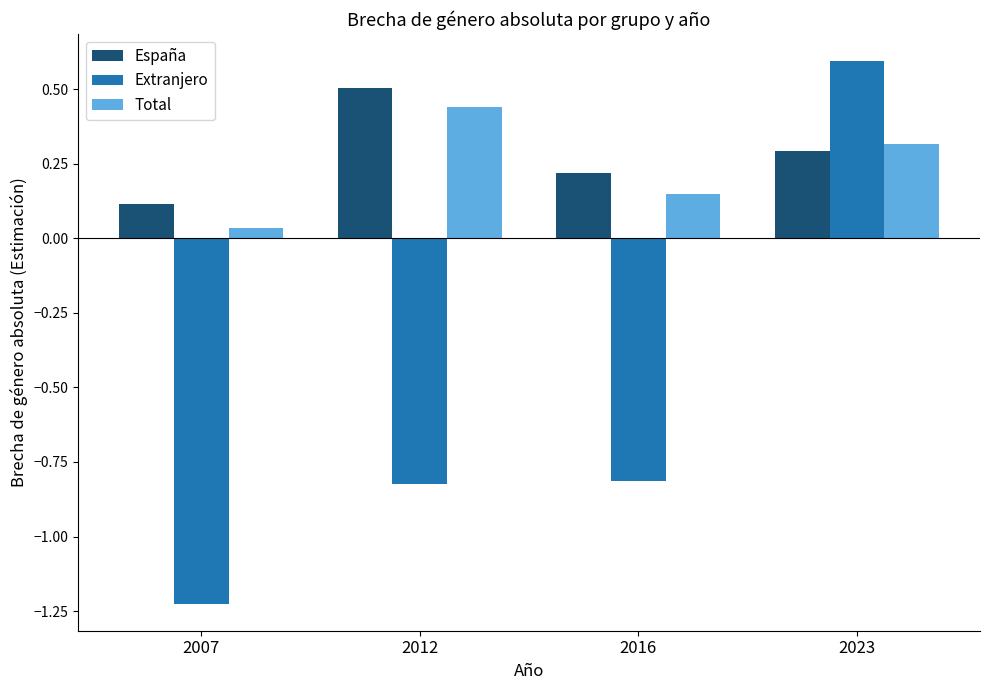

Which series changed the most between 2016 and 2023?

Extranjero